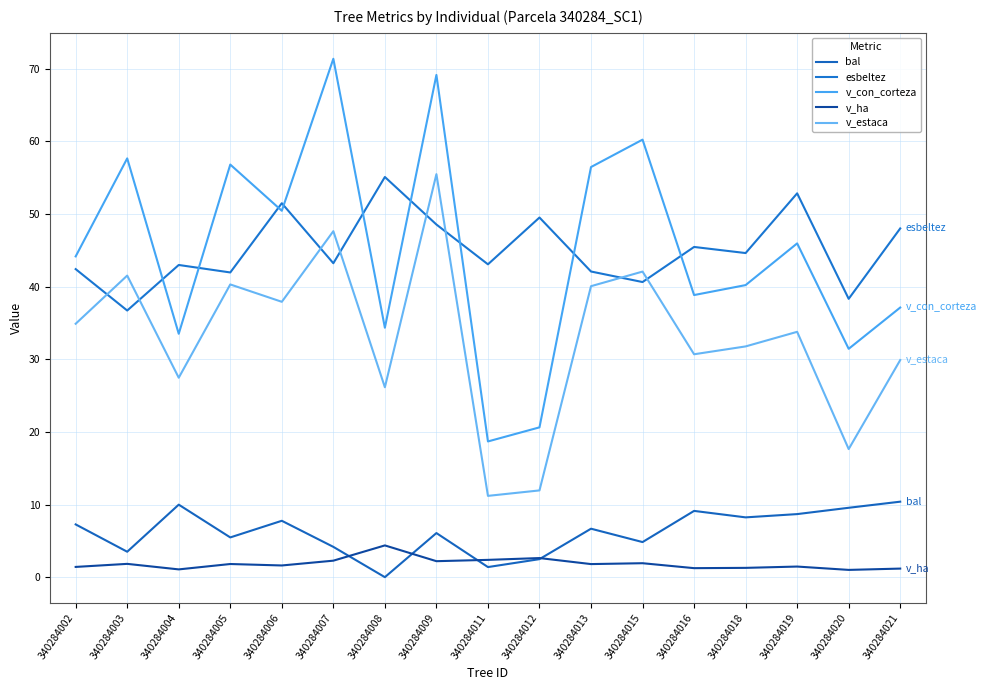

In v_estaca, how many points are lower than both neighbors (excluding endpoints)?

6